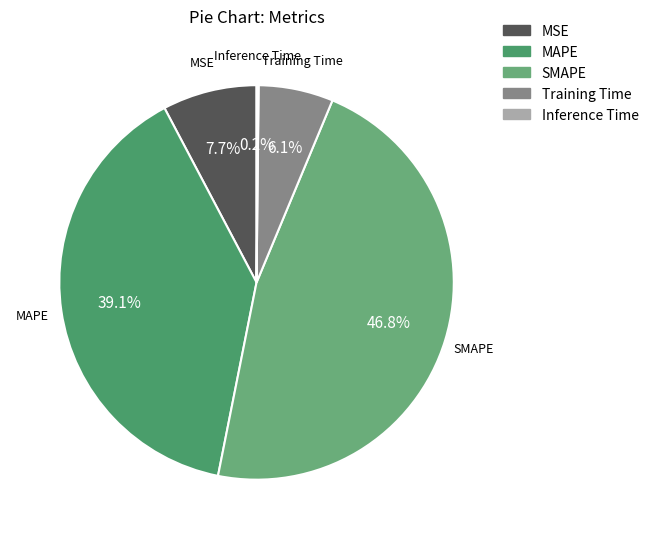

Does any single category account for the majority?

No